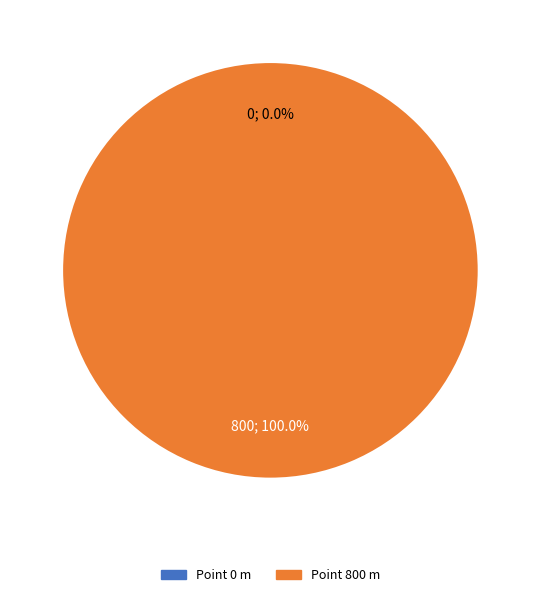

To the nearest percent, what portion does 800 represent?

100%